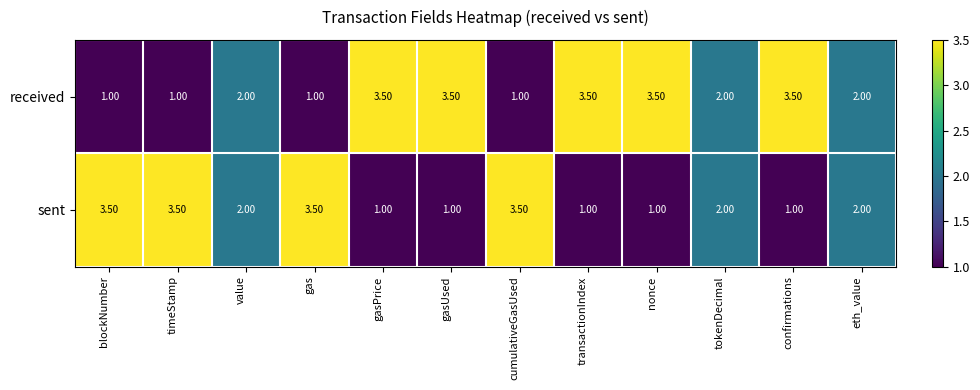

What is the spread (max minus min) of values at gas?

2.5